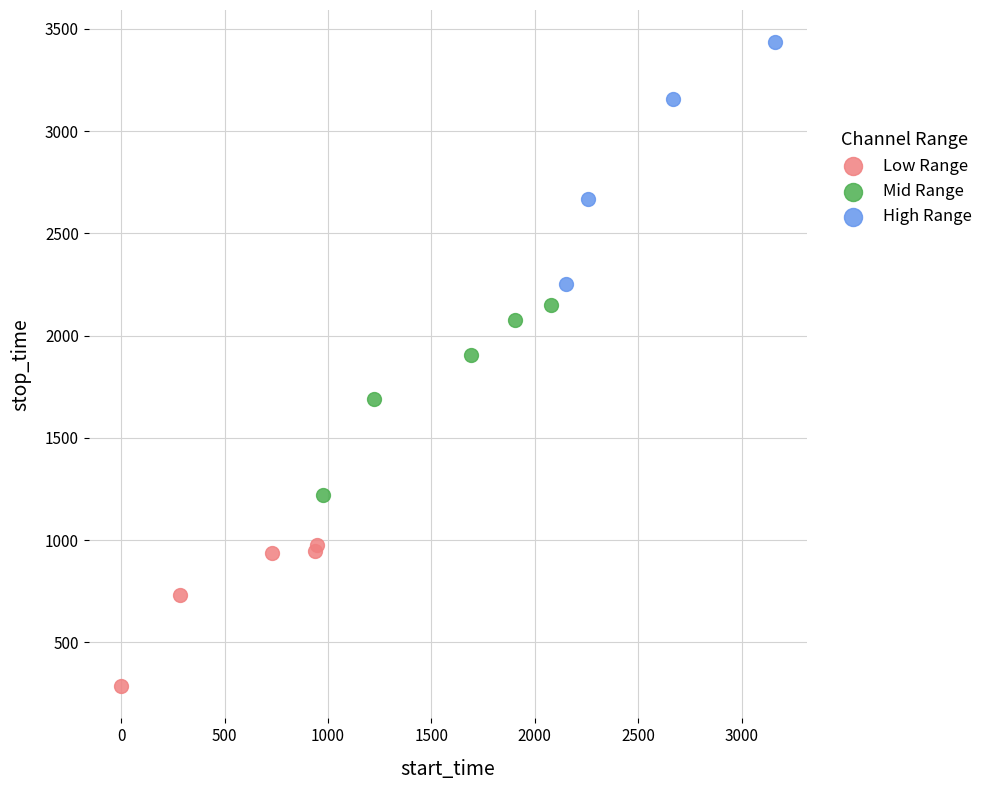

Which series contains the lowest Y value?

Low Range